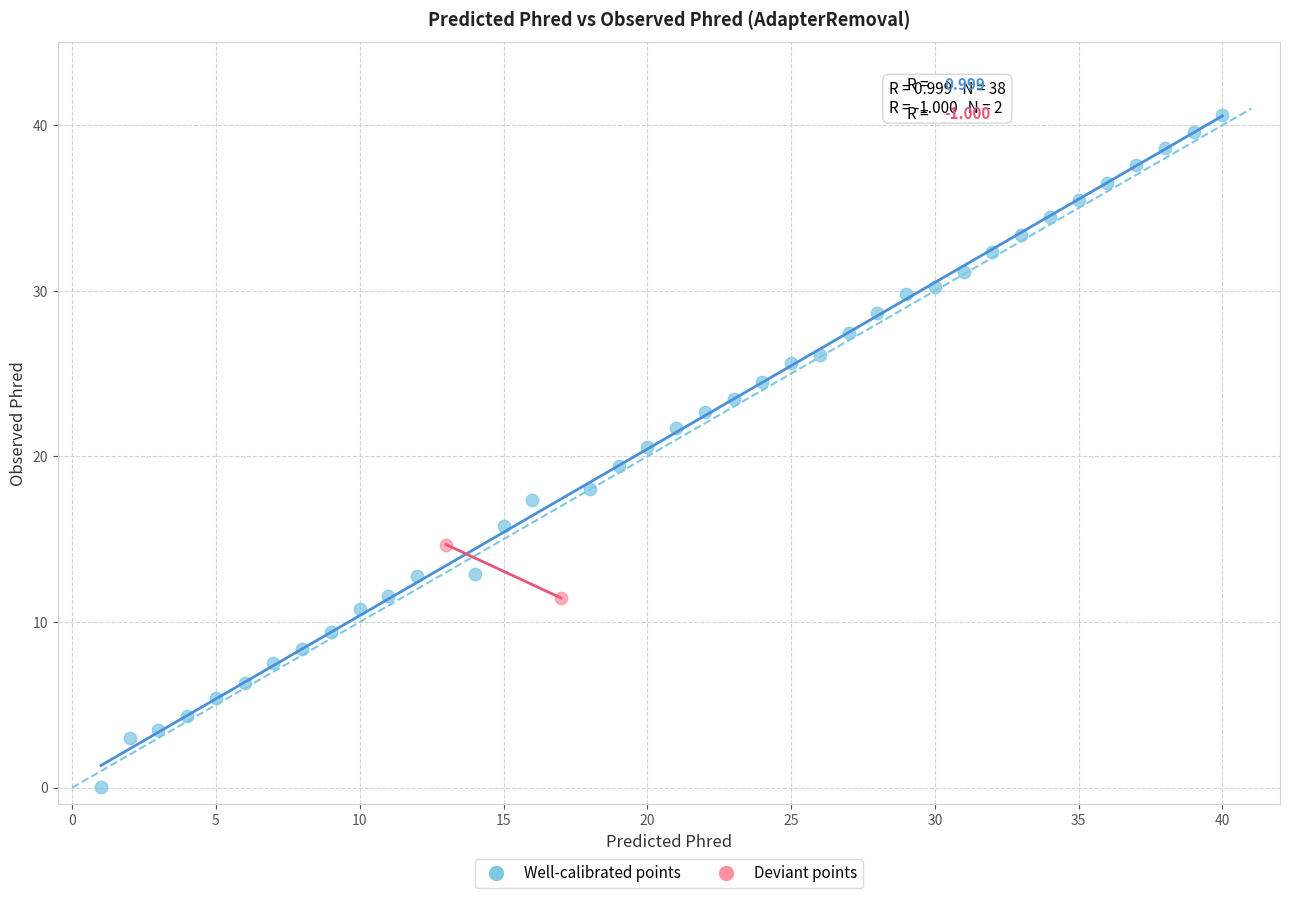

Which series contains the highest Y value?

Well-calibrated points